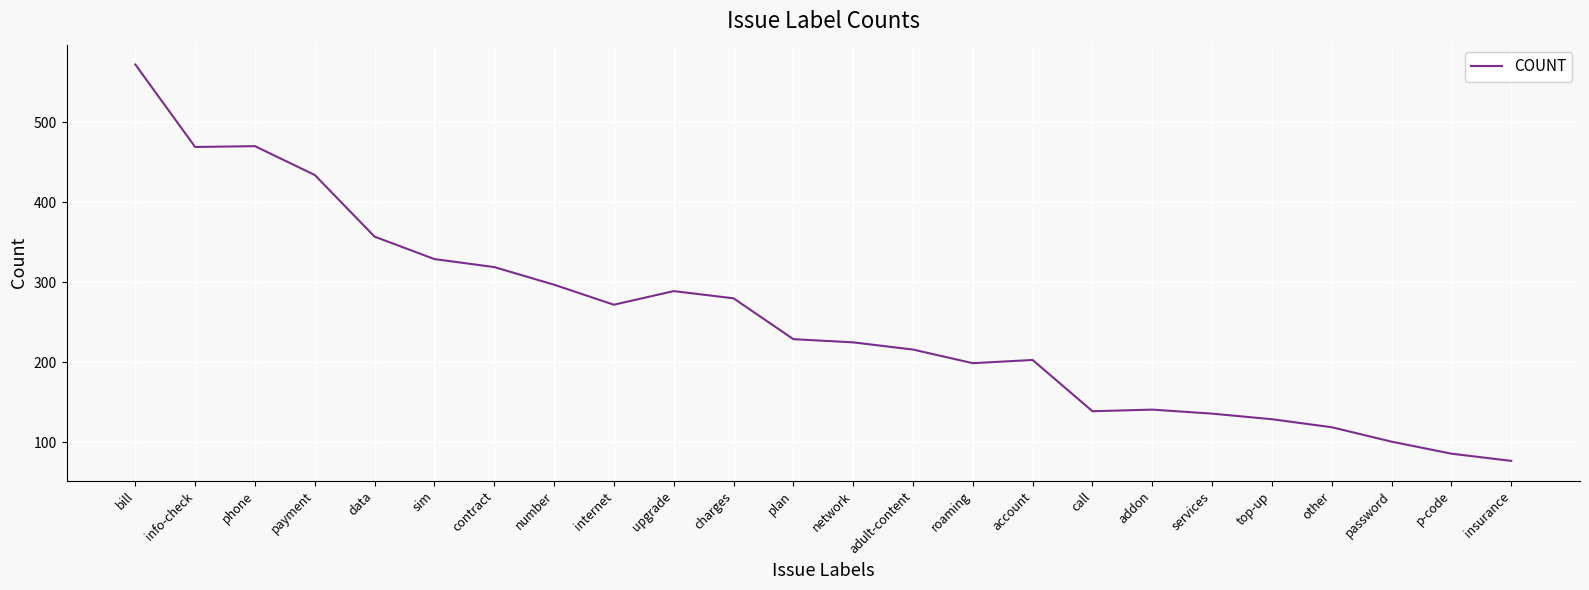

Which label corresponds to the largest value in the chart?

bill